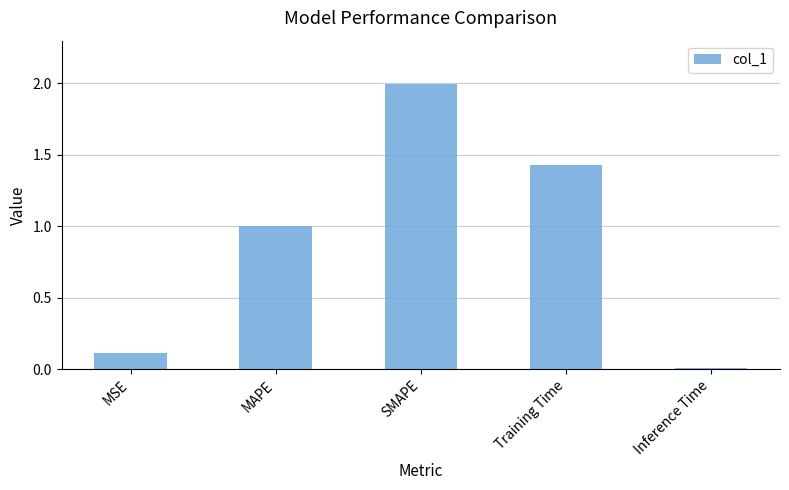

List the labels in order of value, largest first.

SMAPE, Training Time, MAPE, MSE, Inference Time